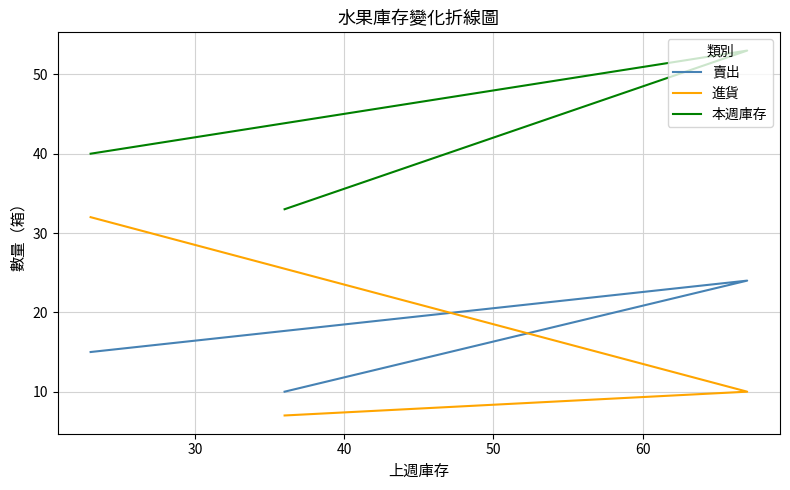

How many 進貨 values are between 7 and 32?

3